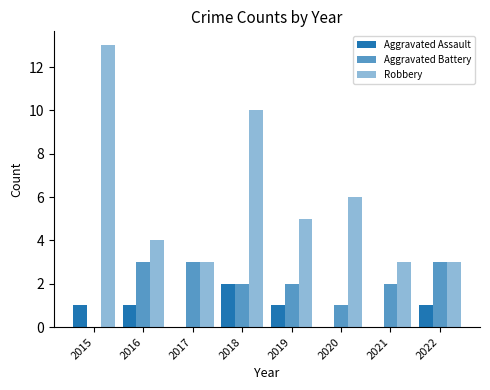

How many positive values does the Aggravated Battery series have?

7